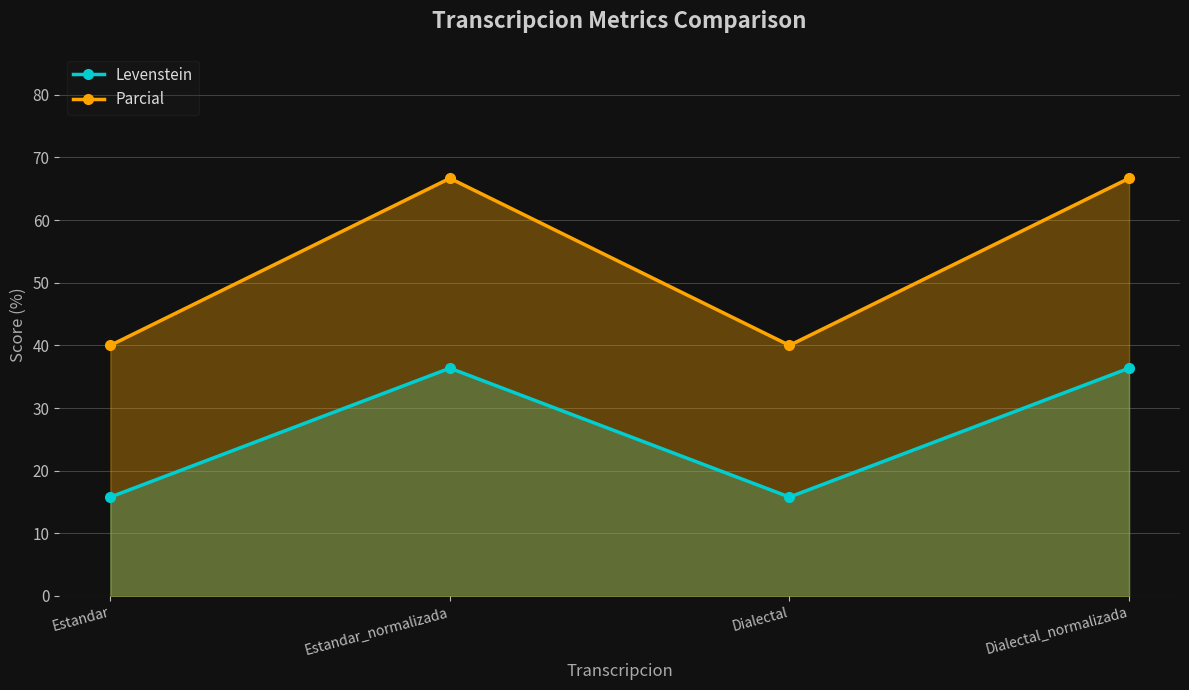

Rank the series by their average value, from lowest to highest.

Levenstein, Parcial